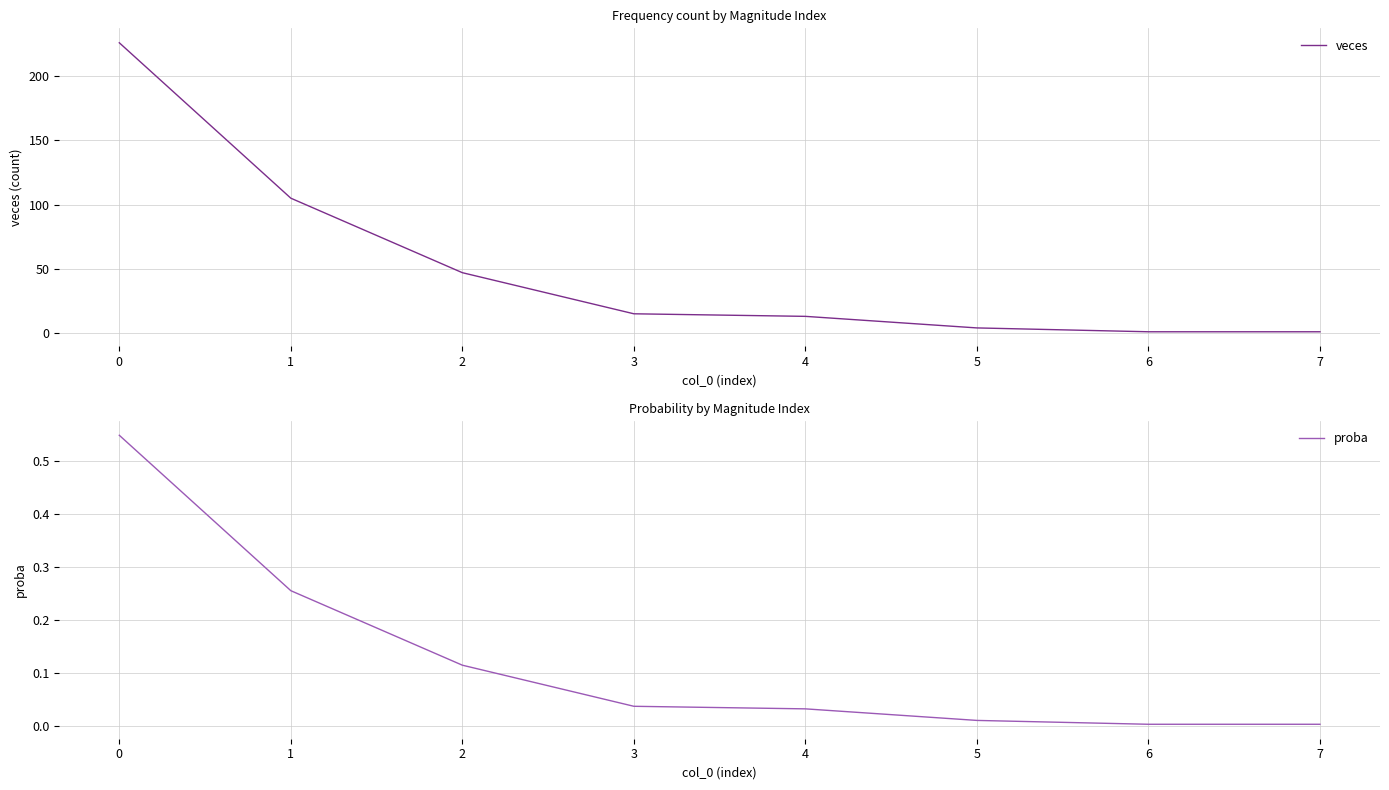

Is it true that proba equals 0.0 at 6?

True